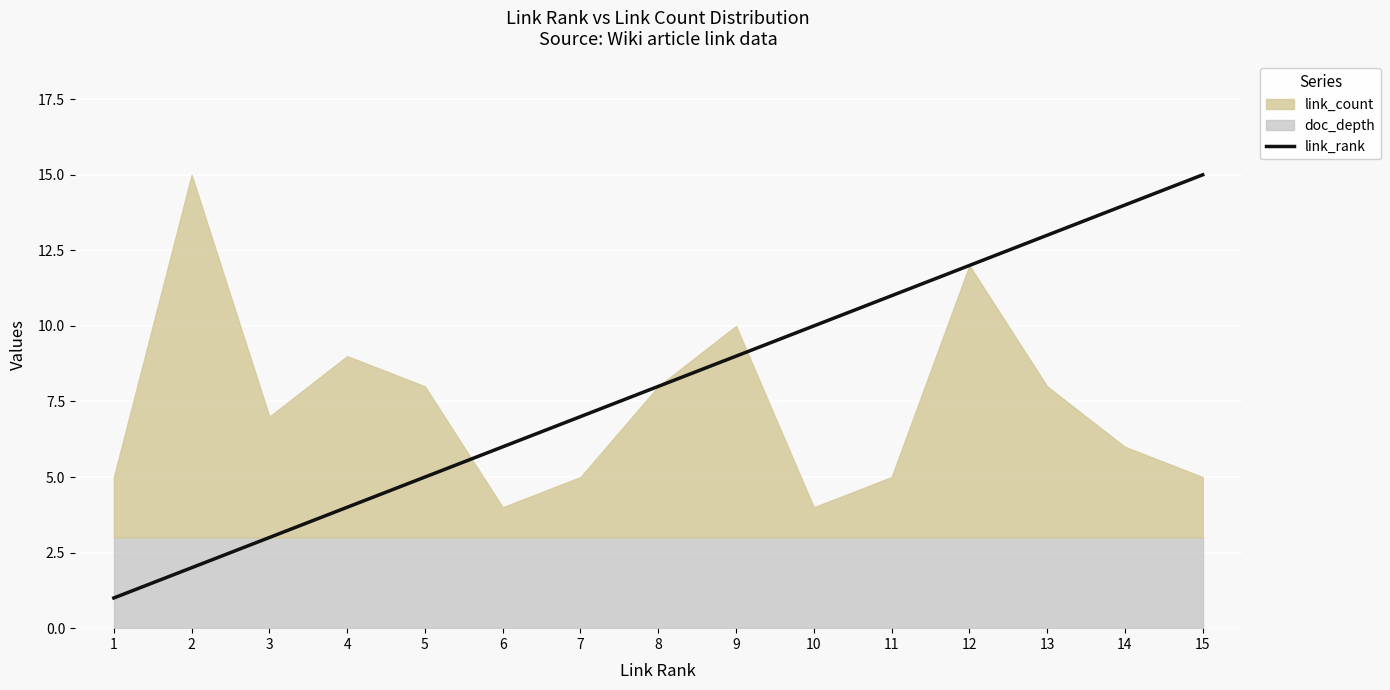

What is the difference between the maximum and minimum values?

14